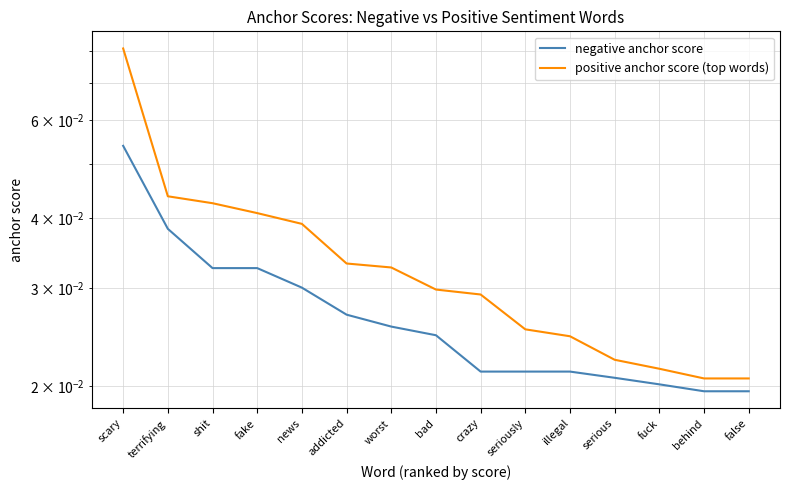

Which has a higher value, seriously or terrifying?

terrifying